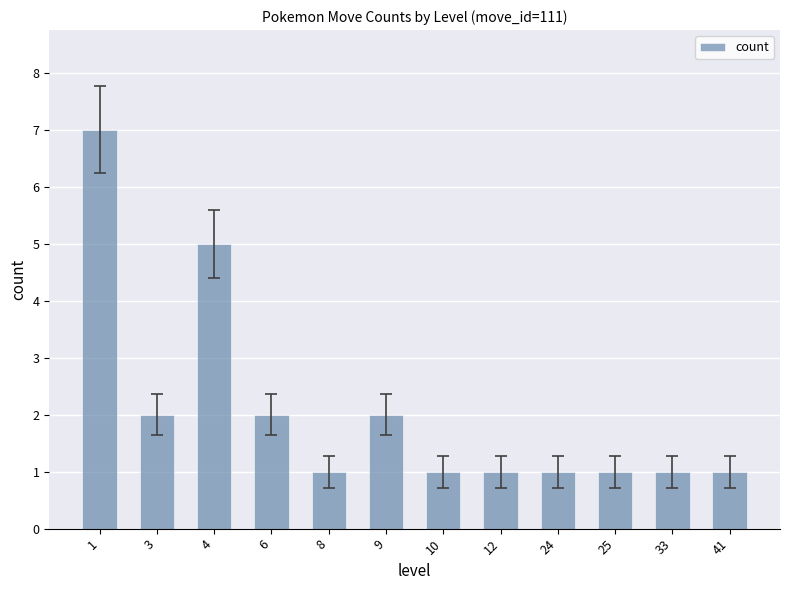

True or false: the data shows 1 at 25.

True